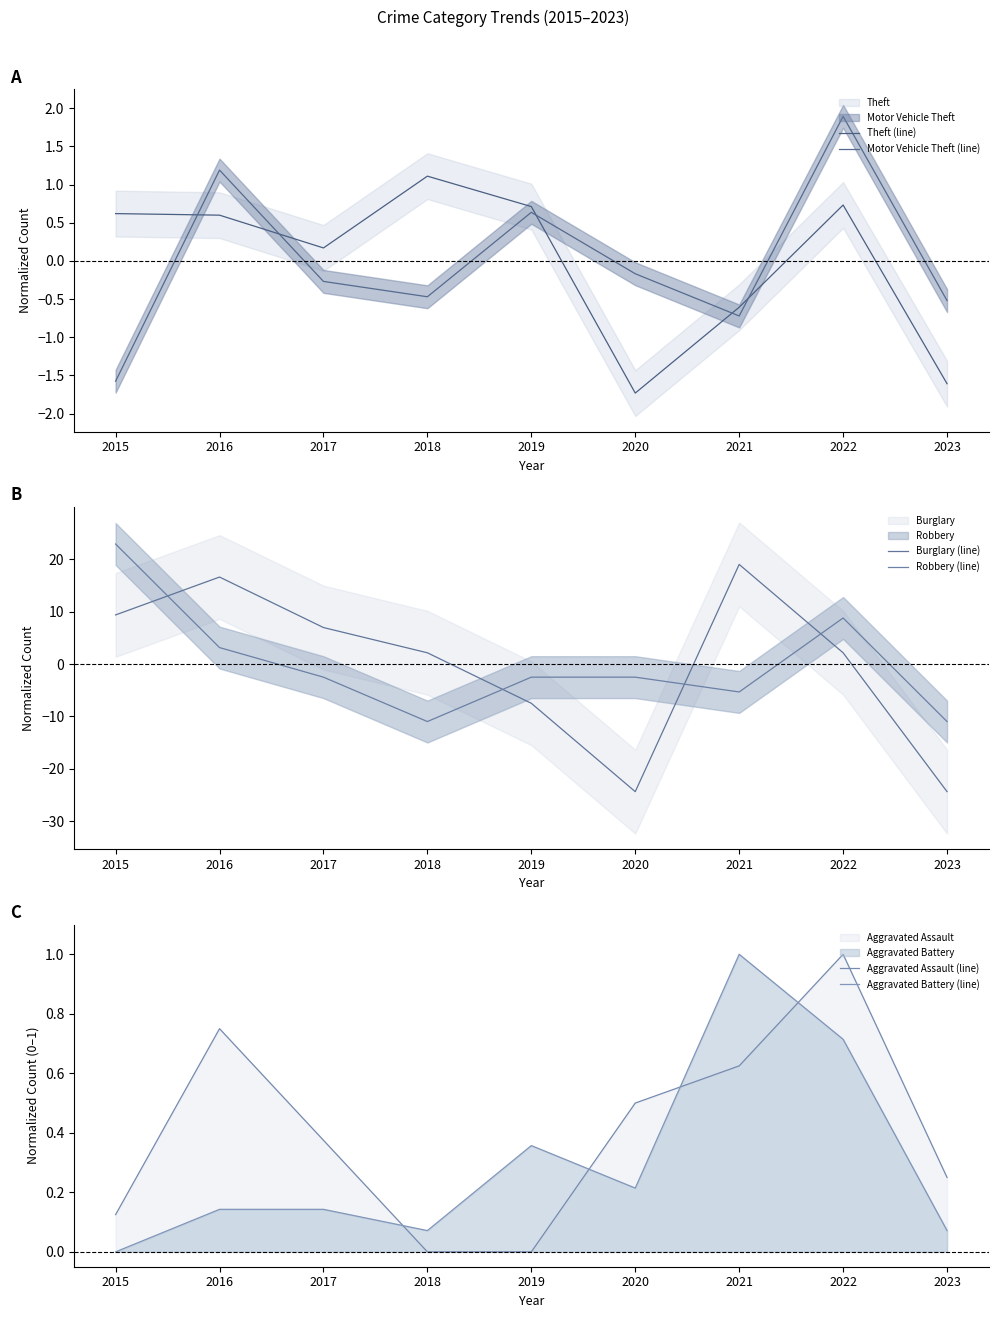

Rank the series by their maximum value, from highest to lowest.

Robbery (line), Burglary (line), Motor Vehicle Theft (line), Theft (line), Aggravated Assault (line), Aggravated Battery (line)